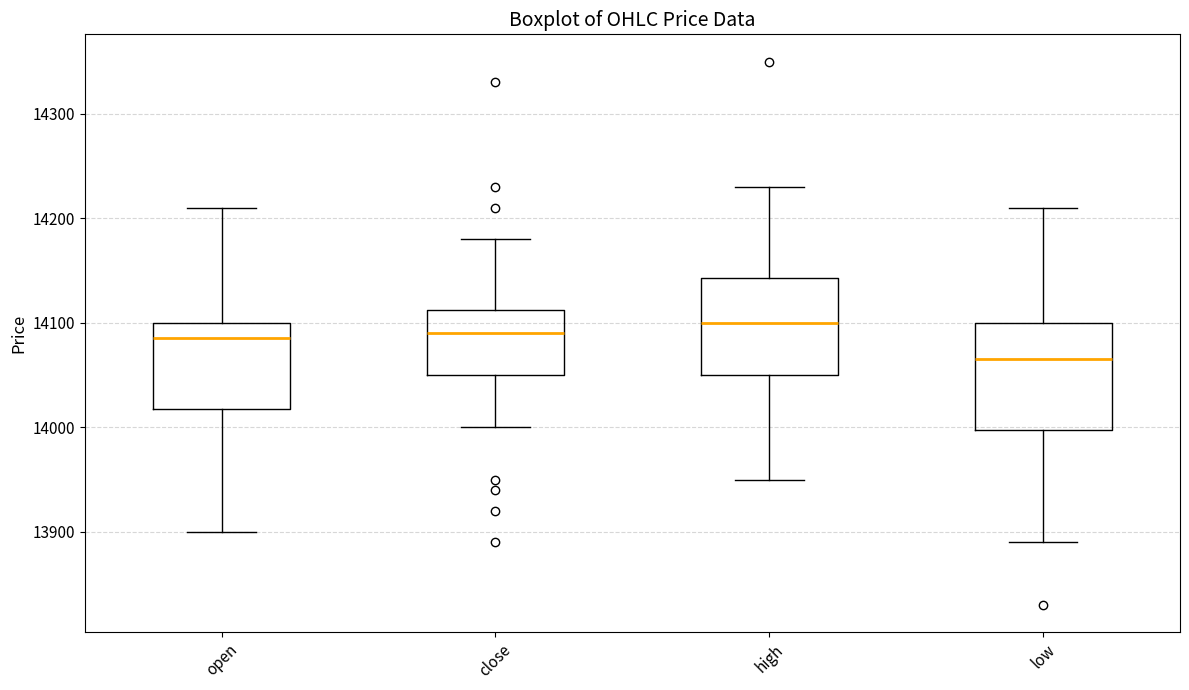

Comparing the boxes themselves (not the whiskers), which one is the tallest?

low